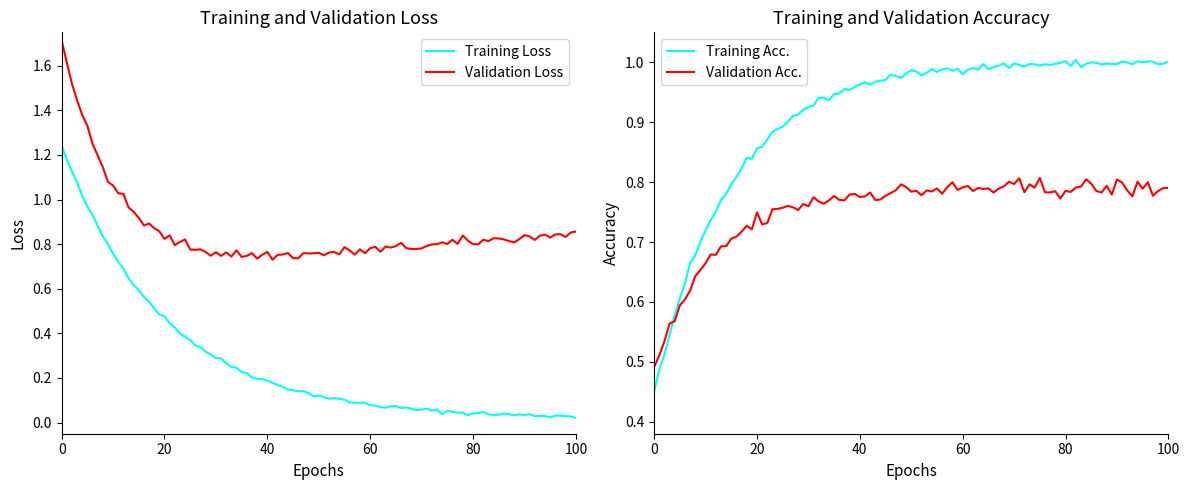

True or false: Training Loss and Validation Loss cross at least once.

False